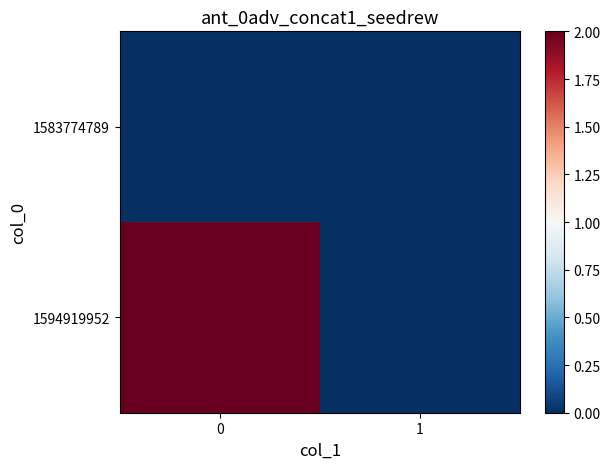

How many categories are shown in the chart?

2